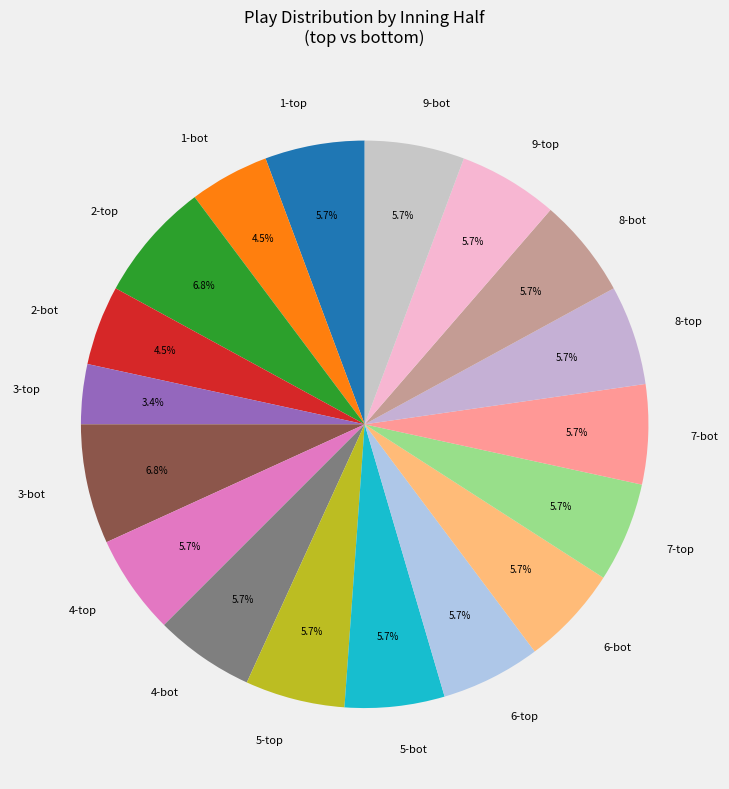

Count the number of slices in the pie.

18